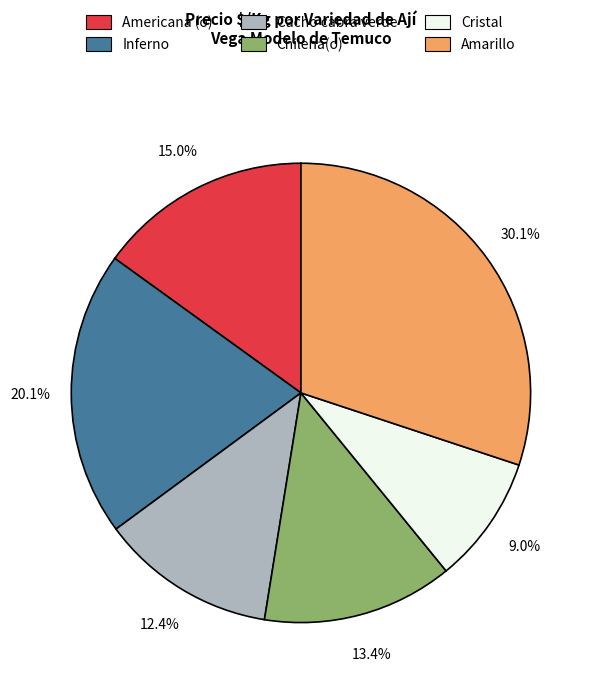

Rank the categories by value from lowest to highest.

Cristal, Cacho cabra verde, Chilena(o), Americana (o), Inferno, Amarillo